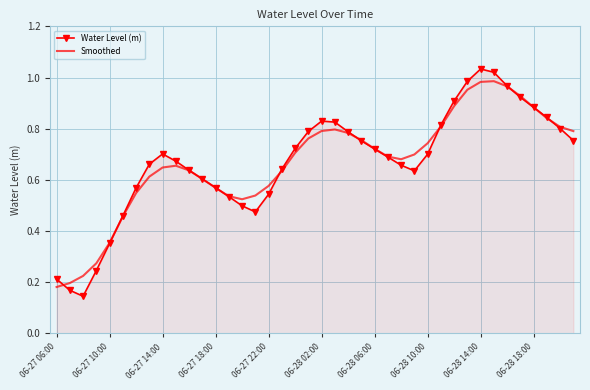

Which series has the widest spread of values?

Water Level (m)